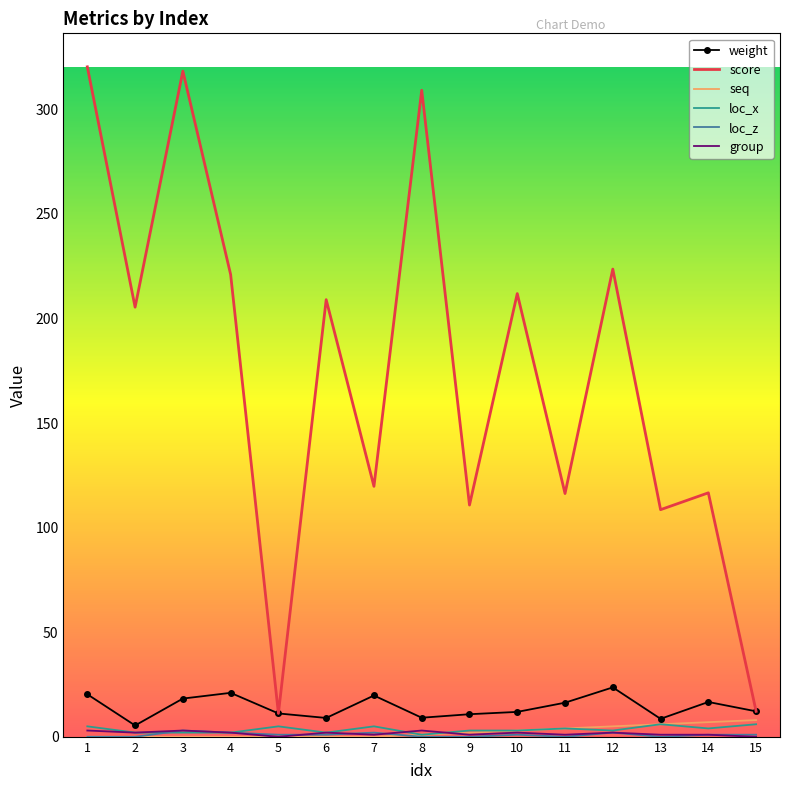

Between 1 and 6, which series saw the biggest shift?

score